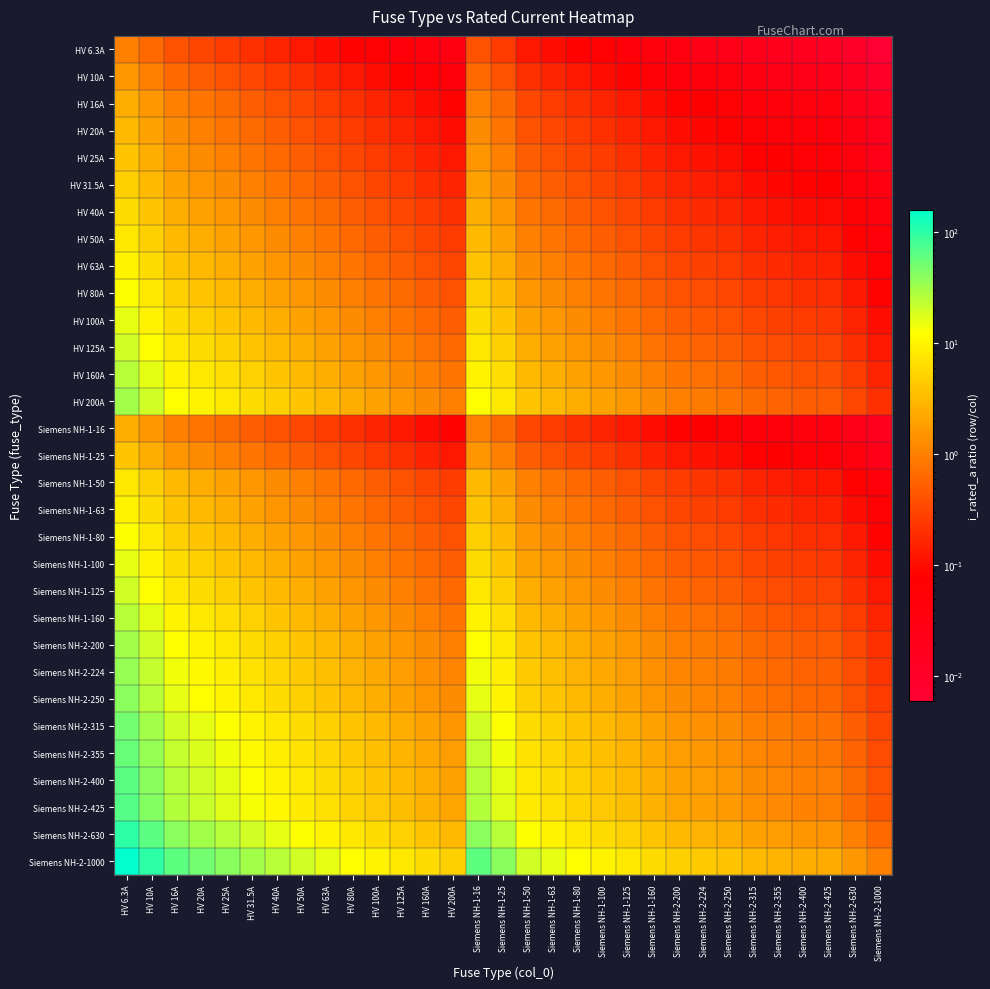

Reading right to left, transcribe all the data shown in this chart.

HV 6.3A: Siemens NH-2-1000=0.0	Siemens NH-2-630=0.0	Siemens NH-2-425=0.0	Siemens NH-2-400=0.0	Siemens NH-2-355=0.0	Siemens NH-2-315=0.0	Siemens NH-2-250=0.0	Siemens NH-2-224=0.0	Siemens NH-2-200=0.0	Siemens NH-1-160=0.0	Siemens NH-1-125=0.1	Siemens NH-1-100=0.1	Siemens NH-1-80=0.1	Siemens NH-1-63=0.1	Siemens NH-1-50=0.1	Siemens NH-1-25=0.3	Siemens NH-1-16=0.4	HV 200A=0.0	HV 160A=0.0	HV 125A=0.1	HV 100A=0.1	HV 80A=0.1	HV 63A=0.1	HV 50A=0.1	HV 40A=0.2	HV 31.5A=0.2	HV 25A=0.3	HV 20A=0.3	HV 16A=0.4	HV 10A=0.6	HV 6.3A=1.0
HV 10A: Siemens NH-2-1000=0.0	Siemens NH-2-630=0.0	Siemens NH-2-425=0.0	Siemens NH-2-400=0.0	Siemens NH-2-355=0.0	Siemens NH-2-315=0.0	Siemens NH-2-250=0.0	Siemens NH-2-224=0.0	Siemens NH-2-200=0.1	Siemens NH-1-160=0.1	Siemens NH-1-125=0.1	Siemens NH-1-100=0.1	Siemens NH-1-80=0.1	Siemens NH-1-63=0.2	Siemens NH-1-50=0.2	Siemens NH-1-25=0.4	Siemens NH-1-16=0.6	HV 200A=0.1	HV 160A=0.1	HV 125A=0.1	HV 100A=0.1	HV 80A=0.1	HV 63A=0.2	HV 50A=0.2	HV 40A=0.2	HV 31.5A=0.3	HV 25A=0.4	HV 20A=0.5	HV 16A=0.6	HV 10A=1.0	HV 6.3A=1.6
HV 16A: Siemens NH-2-1000=0.0	Siemens NH-2-630=0.0	Siemens NH-2-425=0.0	Siemens NH-2-400=0.0	Siemens NH-2-355=0.0	Siemens NH-2-315=0.1	Siemens NH-2-250=0.1	Siemens NH-2-224=0.1	Siemens NH-2-200=0.1	Siemens NH-1-160=0.1	Siemens NH-1-125=0.1	Siemens NH-1-100=0.2	Siemens NH-1-80=0.2	Siemens NH-1-63=0.3	Siemens NH-1-50=0.3	Siemens NH-1-25=0.6	Siemens NH-1-16=1.0	HV 200A=0.1	HV 160A=0.1	HV 125A=0.1	HV 100A=0.2	HV 80A=0.2	HV 63A=0.3	HV 50A=0.3	HV 40A=0.4	HV 31.5A=0.5	HV 25A=0.6	HV 20A=0.8	HV 16A=1.0	HV 10A=1.6	HV 6.3A=2.5
HV 20A: Siemens NH-2-1000=0.0	Siemens NH-2-630=0.0	Siemens NH-2-425=0.0	Siemens NH-2-400=0.1	Siemens NH-2-355=0.1	Siemens NH-2-315=0.1	Siemens NH-2-250=0.1	Siemens NH-2-224=0.1	Siemens NH-2-200=0.1	Siemens NH-1-160=0.1	Siemens NH-1-125=0.2	Siemens NH-1-100=0.2	Siemens NH-1-80=0.2	Siemens NH-1-63=0.3	Siemens NH-1-50=0.4	Siemens NH-1-25=0.8	Siemens NH-1-16=1.2	HV 200A=0.1	HV 160A=0.1	HV 125A=0.2	HV 100A=0.2	HV 80A=0.2	HV 63A=0.3	HV 50A=0.4	HV 40A=0.5	HV 31.5A=0.6	HV 25A=0.8	HV 20A=1.0	HV 16A=1.2	HV 10A=2.0	HV 6.3A=3.2
HV 25A: Siemens NH-2-1000=0.0	Siemens NH-2-630=0.0	Siemens NH-2-425=0.1	Siemens NH-2-400=0.1	Siemens NH-2-355=0.1	Siemens NH-2-315=0.1	Siemens NH-2-250=0.1	Siemens NH-2-224=0.1	Siemens NH-2-200=0.1	Siemens NH-1-160=0.2	Siemens NH-1-125=0.2	Siemens NH-1-100=0.2	Siemens NH-1-80=0.3	Siemens NH-1-63=0.4	Siemens NH-1-50=0.5	Siemens NH-1-25=1.0	Siemens NH-1-16=1.6	HV 200A=0.1	HV 160A=0.2	HV 125A=0.2	HV 100A=0.2	HV 80A=0.3	HV 63A=0.4	HV 50A=0.5	HV 40A=0.6	HV 31.5A=0.8	HV 25A=1.0	HV 20A=1.2	HV 16A=1.6	HV 10A=2.5	HV 6.3A=4.0
HV 31.5A: Siemens NH-2-1000=0.0	Siemens NH-2-630=0.1	Siemens NH-2-425=0.1	Siemens NH-2-400=0.1	Siemens NH-2-355=0.1	Siemens NH-2-315=0.1	Siemens NH-2-250=0.1	Siemens NH-2-224=0.1	Siemens NH-2-200=0.2	Siemens NH-1-160=0.2	Siemens NH-1-125=0.3	Siemens NH-1-100=0.3	Siemens NH-1-80=0.4	Siemens NH-1-63=0.5	Siemens NH-1-50=0.6	Siemens NH-1-25=1.3	Siemens NH-1-16=2.0	HV 200A=0.2	HV 160A=0.2	HV 125A=0.3	HV 100A=0.3	HV 80A=0.4	HV 63A=0.5	HV 50A=0.6	HV 40A=0.8	HV 31.5A=1.0	HV 25A=1.3	HV 20A=1.6	HV 16A=2.0	HV 10A=3.1	HV 6.3A=5.0
HV 40A: Siemens NH-2-1000=0.0	Siemens NH-2-630=0.1	Siemens NH-2-425=0.1	Siemens NH-2-400=0.1	Siemens NH-2-355=0.1	Siemens NH-2-315=0.1	Siemens NH-2-250=0.2	Siemens NH-2-224=0.2	Siemens NH-2-200=0.2	Siemens NH-1-160=0.2	Siemens NH-1-125=0.3	Siemens NH-1-100=0.4	Siemens NH-1-80=0.5	Siemens NH-1-63=0.6	Siemens NH-1-50=0.8	Siemens NH-1-25=1.6	Siemens NH-1-16=2.5	HV 200A=0.2	HV 160A=0.2	HV 125A=0.3	HV 100A=0.4	HV 80A=0.5	HV 63A=0.6	HV 50A=0.8	HV 40A=1.0	HV 31.5A=1.3	HV 25A=1.6	HV 20A=2.0	HV 16A=2.5	HV 10A=4.0	HV 6.3A=6.3
HV 50A: Siemens NH-2-1000=0.1	Siemens NH-2-630=0.1	Siemens NH-2-425=0.1	Siemens NH-2-400=0.1	Siemens NH-2-355=0.1	Siemens NH-2-315=0.2	Siemens NH-2-250=0.2	Siemens NH-2-224=0.2	Siemens NH-2-200=0.2	Siemens NH-1-160=0.3	Siemens NH-1-125=0.4	Siemens NH-1-100=0.5	Siemens NH-1-80=0.6	Siemens NH-1-63=0.8	Siemens NH-1-50=1.0	Siemens NH-1-25=2.0	Siemens NH-1-16=3.1	HV 200A=0.2	HV 160A=0.3	HV 125A=0.4	HV 100A=0.5	HV 80A=0.6	HV 63A=0.8	HV 50A=1.0	HV 40A=1.2	HV 31.5A=1.6	HV 25A=2.0	HV 20A=2.5	HV 16A=3.1	HV 10A=5.0	HV 6.3A=7.9
HV 63A: Siemens NH-2-1000=0.1	Siemens NH-2-630=0.1	Siemens NH-2-425=0.1	Siemens NH-2-400=0.2	Siemens NH-2-355=0.2	Siemens NH-2-315=0.2	Siemens NH-2-250=0.3	Siemens NH-2-224=0.3	Siemens NH-2-200=0.3	Siemens NH-1-160=0.4	Siemens NH-1-125=0.5	Siemens NH-1-100=0.6	Siemens NH-1-80=0.8	Siemens NH-1-63=1.0	Siemens NH-1-50=1.3	Siemens NH-1-25=2.5	Siemens NH-1-16=3.9	HV 200A=0.3	HV 160A=0.4	HV 125A=0.5	HV 100A=0.6	HV 80A=0.8	HV 63A=1.0	HV 50A=1.3	HV 40A=1.6	HV 31.5A=2.0	HV 25A=2.5	HV 20A=3.1	HV 16A=3.9	HV 10A=6.3	HV 6.3A=10.0
HV 80A: Siemens NH-2-1000=0.1	Siemens NH-2-630=0.1	Siemens NH-2-425=0.2	Siemens NH-2-400=0.2	Siemens NH-2-355=0.2	Siemens NH-2-315=0.3	Siemens NH-2-250=0.3	Siemens NH-2-224=0.4	Siemens NH-2-200=0.4	Siemens NH-1-160=0.5	Siemens NH-1-125=0.6	Siemens NH-1-100=0.8	Siemens NH-1-80=1.0	Siemens NH-1-63=1.3	Siemens NH-1-50=1.6	Siemens NH-1-25=3.2	Siemens NH-1-16=5.0	HV 200A=0.4	HV 160A=0.5	HV 125A=0.6	HV 100A=0.8	HV 80A=1.0	HV 63A=1.3	HV 50A=1.6	HV 40A=2.0	HV 31.5A=2.5	HV 25A=3.2	HV 20A=4.0	HV 16A=5.0	HV 10A=8.0	HV 6.3A=12.7
HV 100A: Siemens NH-2-1000=0.1	Siemens NH-2-630=0.2	Siemens NH-2-425=0.2	Siemens NH-2-400=0.2	Siemens NH-2-355=0.3	Siemens NH-2-315=0.3	Siemens NH-2-250=0.4	Siemens NH-2-224=0.4	Siemens NH-2-200=0.5	Siemens NH-1-160=0.6	Siemens NH-1-125=0.8	Siemens NH-1-100=1.0	Siemens NH-1-80=1.2	Siemens NH-1-63=1.6	Siemens NH-1-50=2.0	Siemens NH-1-25=4.0	Siemens NH-1-16=6.2	HV 200A=0.5	HV 160A=0.6	HV 125A=0.8	HV 100A=1.0	HV 80A=1.2	HV 63A=1.6	HV 50A=2.0	HV 40A=2.5	HV 31.5A=3.2	HV 25A=4.0	HV 20A=5.0	HV 16A=6.2	HV 10A=10.0	HV 6.3A=15.9
HV 125A: Siemens NH-2-1000=0.1	Siemens NH-2-630=0.2	Siemens NH-2-425=0.3	Siemens NH-2-400=0.3	Siemens NH-2-355=0.4	Siemens NH-2-315=0.4	Siemens NH-2-250=0.5	Siemens NH-2-224=0.6	Siemens NH-2-200=0.6	Siemens NH-1-160=0.8	Siemens NH-1-125=1.0	Siemens NH-1-100=1.2	Siemens NH-1-80=1.6	Siemens NH-1-63=2.0	Siemens NH-1-50=2.5	Siemens NH-1-25=5.0	Siemens NH-1-16=7.8	HV 200A=0.6	HV 160A=0.8	HV 125A=1.0	HV 100A=1.2	HV 80A=1.6	HV 63A=2.0	HV 50A=2.5	HV 40A=3.1	HV 31.5A=4.0	HV 25A=5.0	HV 20A=6.2	HV 16A=7.8	HV 10A=12.5	HV 6.3A=19.8
HV 160A: Siemens NH-2-1000=0.2	Siemens NH-2-630=0.3	Siemens NH-2-425=0.4	Siemens NH-2-400=0.4	Siemens NH-2-355=0.5	Siemens NH-2-315=0.5	Siemens NH-2-250=0.6	Siemens NH-2-224=0.7	Siemens NH-2-200=0.8	Siemens NH-1-160=1.0	Siemens NH-1-125=1.3	Siemens NH-1-100=1.6	Siemens NH-1-80=2.0	Siemens NH-1-63=2.5	Siemens NH-1-50=3.2	Siemens NH-1-25=6.4	Siemens NH-1-16=10.0	HV 200A=0.8	HV 160A=1.0	HV 125A=1.3	HV 100A=1.6	HV 80A=2.0	HV 63A=2.5	HV 50A=3.2	HV 40A=4.0	HV 31.5A=5.1	HV 25A=6.4	HV 20A=8.0	HV 16A=10.0	HV 10A=16.0	HV 6.3A=25.4
HV 200A: Siemens NH-2-1000=0.2	Siemens NH-2-630=0.3	Siemens NH-2-425=0.5	Siemens NH-2-400=0.5	Siemens NH-2-355=0.6	Siemens NH-2-315=0.6	Siemens NH-2-250=0.8	Siemens NH-2-224=0.9	Siemens NH-2-200=1.0	Siemens NH-1-160=1.2	Siemens NH-1-125=1.6	Siemens NH-1-100=2.0	Siemens NH-1-80=2.5	Siemens NH-1-63=3.2	Siemens NH-1-50=4.0	Siemens NH-1-25=8.0	Siemens NH-1-16=12.5	HV 200A=1.0	HV 160A=1.2	HV 125A=1.6	HV 100A=2.0	HV 80A=2.5	HV 63A=3.2	HV 50A=4.0	HV 40A=5.0	HV 31.5A=6.3	HV 25A=8.0	HV 20A=10.0	HV 16A=12.5	HV 10A=20.0	HV 6.3A=31.7
Siemens NH-1-16: Siemens NH-2-1000=0.0	Siemens NH-2-630=0.0	Siemens NH-2-425=0.0	Siemens NH-2-400=0.0	Siemens NH-2-355=0.0	Siemens NH-2-315=0.1	Siemens NH-2-250=0.1	Siemens NH-2-224=0.1	Siemens NH-2-200=0.1	Siemens NH-1-160=0.1	Siemens NH-1-125=0.1	Siemens NH-1-100=0.2	Siemens NH-1-80=0.2	Siemens NH-1-63=0.3	Siemens NH-1-50=0.3	Siemens NH-1-25=0.6	Siemens NH-1-16=1.0	HV 200A=0.1	HV 160A=0.1	HV 125A=0.1	HV 100A=0.2	HV 80A=0.2	HV 63A=0.3	HV 50A=0.3	HV 40A=0.4	HV 31.5A=0.5	HV 25A=0.6	HV 20A=0.8	HV 16A=1.0	HV 10A=1.6	HV 6.3A=2.5
Siemens NH-1-25: Siemens NH-2-1000=0.0	Siemens NH-2-630=0.0	Siemens NH-2-425=0.1	Siemens NH-2-400=0.1	Siemens NH-2-355=0.1	Siemens NH-2-315=0.1	Siemens NH-2-250=0.1	Siemens NH-2-224=0.1	Siemens NH-2-200=0.1	Siemens NH-1-160=0.2	Siemens NH-1-125=0.2	Siemens NH-1-100=0.2	Siemens NH-1-80=0.3	Siemens NH-1-63=0.4	Siemens NH-1-50=0.5	Siemens NH-1-25=1.0	Siemens NH-1-16=1.6	HV 200A=0.1	HV 160A=0.2	HV 125A=0.2	HV 100A=0.2	HV 80A=0.3	HV 63A=0.4	HV 50A=0.5	HV 40A=0.6	HV 31.5A=0.8	HV 25A=1.0	HV 20A=1.2	HV 16A=1.6	HV 10A=2.5	HV 6.3A=4.0
Siemens NH-1-50: Siemens NH-2-1000=0.1	Siemens NH-2-630=0.1	Siemens NH-2-425=0.1	Siemens NH-2-400=0.1	Siemens NH-2-355=0.1	Siemens NH-2-315=0.2	Siemens NH-2-250=0.2	Siemens NH-2-224=0.2	Siemens NH-2-200=0.2	Siemens NH-1-160=0.3	Siemens NH-1-125=0.4	Siemens NH-1-100=0.5	Siemens NH-1-80=0.6	Siemens NH-1-63=0.8	Siemens NH-1-50=1.0	Siemens NH-1-25=2.0	Siemens NH-1-16=3.1	HV 200A=0.2	HV 160A=0.3	HV 125A=0.4	HV 100A=0.5	HV 80A=0.6	HV 63A=0.8	HV 50A=1.0	HV 40A=1.2	HV 31.5A=1.6	HV 25A=2.0	HV 20A=2.5	HV 16A=3.1	HV 10A=5.0	HV 6.3A=7.9
Siemens NH-1-63: Siemens NH-2-1000=0.1	Siemens NH-2-630=0.1	Siemens NH-2-425=0.1	Siemens NH-2-400=0.2	Siemens NH-2-355=0.2	Siemens NH-2-315=0.2	Siemens NH-2-250=0.3	Siemens NH-2-224=0.3	Siemens NH-2-200=0.3	Siemens NH-1-160=0.4	Siemens NH-1-125=0.5	Siemens NH-1-100=0.6	Siemens NH-1-80=0.8	Siemens NH-1-63=1.0	Siemens NH-1-50=1.3	Siemens NH-1-25=2.5	Siemens NH-1-16=3.9	HV 200A=0.3	HV 160A=0.4	HV 125A=0.5	HV 100A=0.6	HV 80A=0.8	HV 63A=1.0	HV 50A=1.3	HV 40A=1.6	HV 31.5A=2.0	HV 25A=2.5	HV 20A=3.1	HV 16A=3.9	HV 10A=6.3	HV 6.3A=10.0
Siemens NH-1-80: Siemens NH-2-1000=0.1	Siemens NH-2-630=0.1	Siemens NH-2-425=0.2	Siemens NH-2-400=0.2	Siemens NH-2-355=0.2	Siemens NH-2-315=0.3	Siemens NH-2-250=0.3	Siemens NH-2-224=0.4	Siemens NH-2-200=0.4	Siemens NH-1-160=0.5	Siemens NH-1-125=0.6	Siemens NH-1-100=0.8	Siemens NH-1-80=1.0	Siemens NH-1-63=1.3	Siemens NH-1-50=1.6	Siemens NH-1-25=3.2	Siemens NH-1-16=5.0	HV 200A=0.4	HV 160A=0.5	HV 125A=0.6	HV 100A=0.8	HV 80A=1.0	HV 63A=1.3	HV 50A=1.6	HV 40A=2.0	HV 31.5A=2.5	HV 25A=3.2	HV 20A=4.0	HV 16A=5.0	HV 10A=8.0	HV 6.3A=12.7
Siemens NH-1-100: Siemens NH-2-1000=0.1	Siemens NH-2-630=0.2	Siemens NH-2-425=0.2	Siemens NH-2-400=0.2	Siemens NH-2-355=0.3	Siemens NH-2-315=0.3	Siemens NH-2-250=0.4	Siemens NH-2-224=0.4	Siemens NH-2-200=0.5	Siemens NH-1-160=0.6	Siemens NH-1-125=0.8	Siemens NH-1-100=1.0	Siemens NH-1-80=1.2	Siemens NH-1-63=1.6	Siemens NH-1-50=2.0	Siemens NH-1-25=4.0	Siemens NH-1-16=6.2	HV 200A=0.5	HV 160A=0.6	HV 125A=0.8	HV 100A=1.0	HV 80A=1.2	HV 63A=1.6	HV 50A=2.0	HV 40A=2.5	HV 31.5A=3.2	HV 25A=4.0	HV 20A=5.0	HV 16A=6.2	HV 10A=10.0	HV 6.3A=15.9
Siemens NH-1-125: Siemens NH-2-1000=0.1	Siemens NH-2-630=0.2	Siemens NH-2-425=0.3	Siemens NH-2-400=0.3	Siemens NH-2-355=0.4	Siemens NH-2-315=0.4	Siemens NH-2-250=0.5	Siemens NH-2-224=0.6	Siemens NH-2-200=0.6	Siemens NH-1-160=0.8	Siemens NH-1-125=1.0	Siemens NH-1-100=1.2	Siemens NH-1-80=1.6	Siemens NH-1-63=2.0	Siemens NH-1-50=2.5	Siemens NH-1-25=5.0	Siemens NH-1-16=7.8	HV 200A=0.6	HV 160A=0.8	HV 125A=1.0	HV 100A=1.2	HV 80A=1.6	HV 63A=2.0	HV 50A=2.5	HV 40A=3.1	HV 31.5A=4.0	HV 25A=5.0	HV 20A=6.2	HV 16A=7.8	HV 10A=12.5	HV 6.3A=19.8
Siemens NH-1-160: Siemens NH-2-1000=0.2	Siemens NH-2-630=0.3	Siemens NH-2-425=0.4	Siemens NH-2-400=0.4	Siemens NH-2-355=0.5	Siemens NH-2-315=0.5	Siemens NH-2-250=0.6	Siemens NH-2-224=0.7	Siemens NH-2-200=0.8	Siemens NH-1-160=1.0	Siemens NH-1-125=1.3	Siemens NH-1-100=1.6	Siemens NH-1-80=2.0	Siemens NH-1-63=2.5	Siemens NH-1-50=3.2	Siemens NH-1-25=6.4	Siemens NH-1-16=10.0	HV 200A=0.8	HV 160A=1.0	HV 125A=1.3	HV 100A=1.6	HV 80A=2.0	HV 63A=2.5	HV 50A=3.2	HV 40A=4.0	HV 31.5A=5.1	HV 25A=6.4	HV 20A=8.0	HV 16A=10.0	HV 10A=16.0	HV 6.3A=25.4
Siemens NH-2-200: Siemens NH-2-1000=0.2	Siemens NH-2-630=0.3	Siemens NH-2-425=0.5	Siemens NH-2-400=0.5	Siemens NH-2-355=0.6	Siemens NH-2-315=0.6	Siemens NH-2-250=0.8	Siemens NH-2-224=0.9	Siemens NH-2-200=1.0	Siemens NH-1-160=1.2	Siemens NH-1-125=1.6	Siemens NH-1-100=2.0	Siemens NH-1-80=2.5	Siemens NH-1-63=3.2	Siemens NH-1-50=4.0	Siemens NH-1-25=8.0	Siemens NH-1-16=12.5	HV 200A=1.0	HV 160A=1.2	HV 125A=1.6	HV 100A=2.0	HV 80A=2.5	HV 63A=3.2	HV 50A=4.0	HV 40A=5.0	HV 31.5A=6.3	HV 25A=8.0	HV 20A=10.0	HV 16A=12.5	HV 10A=20.0	HV 6.3A=31.7
Siemens NH-2-224: Siemens NH-2-1000=0.2	Siemens NH-2-630=0.4	Siemens NH-2-425=0.5	Siemens NH-2-400=0.6	Siemens NH-2-355=0.6	Siemens NH-2-315=0.7	Siemens NH-2-250=0.9	Siemens NH-2-224=1.0	Siemens NH-2-200=1.1	Siemens NH-1-160=1.4	Siemens NH-1-125=1.8	Siemens NH-1-100=2.2	Siemens NH-1-80=2.8	Siemens NH-1-63=3.6	Siemens NH-1-50=4.5	Siemens NH-1-25=9.0	Siemens NH-1-16=14.0	HV 200A=1.1	HV 160A=1.4	HV 125A=1.8	HV 100A=2.2	HV 80A=2.8	HV 63A=3.6	HV 50A=4.5	HV 40A=5.6	HV 31.5A=7.1	HV 25A=9.0	HV 20A=11.2	HV 16A=14.0	HV 10A=22.4	HV 6.3A=35.6
Siemens NH-2-250: Siemens NH-2-1000=0.2	Siemens NH-2-630=0.4	Siemens NH-2-425=0.6	Siemens NH-2-400=0.6	Siemens NH-2-355=0.7	Siemens NH-2-315=0.8	Siemens NH-2-250=1.0	Siemens NH-2-224=1.1	Siemens NH-2-200=1.2	Siemens NH-1-160=1.6	Siemens NH-1-125=2.0	Siemens NH-1-100=2.5	Siemens NH-1-80=3.1	Siemens NH-1-63=4.0	Siemens NH-1-50=5.0	Siemens NH-1-25=10.0	Siemens NH-1-16=15.6	HV 200A=1.2	HV 160A=1.6	HV 125A=2.0	HV 100A=2.5	HV 80A=3.1	HV 63A=4.0	HV 50A=5.0	HV 40A=6.2	HV 31.5A=7.9	HV 25A=10.0	HV 20A=12.5	HV 16A=15.6	HV 10A=25.0	HV 6.3A=39.7
Siemens NH-2-315: Siemens NH-2-1000=0.3	Siemens NH-2-630=0.5	Siemens NH-2-425=0.7	Siemens NH-2-400=0.8	Siemens NH-2-355=0.9	Siemens NH-2-315=1.0	Siemens NH-2-250=1.3	Siemens NH-2-224=1.4	Siemens NH-2-200=1.6	Siemens NH-1-160=2.0	Siemens NH-1-125=2.5	Siemens NH-1-100=3.1	Siemens NH-1-80=3.9	Siemens NH-1-63=5.0	Siemens NH-1-50=6.3	Siemens NH-1-25=12.6	Siemens NH-1-16=19.7	HV 200A=1.6	HV 160A=2.0	HV 125A=2.5	HV 100A=3.1	HV 80A=3.9	HV 63A=5.0	HV 50A=6.3	HV 40A=7.9	HV 31.5A=10.0	HV 25A=12.6	HV 20A=15.8	HV 16A=19.7	HV 10A=31.5	HV 6.3A=50.0
Siemens NH-2-355: Siemens NH-2-1000=0.4	Siemens NH-2-630=0.6	Siemens NH-2-425=0.8	Siemens NH-2-400=0.9	Siemens NH-2-355=1.0	Siemens NH-2-315=1.1	Siemens NH-2-250=1.4	Siemens NH-2-224=1.6	Siemens NH-2-200=1.8	Siemens NH-1-160=2.2	Siemens NH-1-125=2.8	Siemens NH-1-100=3.5	Siemens NH-1-80=4.4	Siemens NH-1-63=5.6	Siemens NH-1-50=7.1	Siemens NH-1-25=14.2	Siemens NH-1-16=22.2	HV 200A=1.8	HV 160A=2.2	HV 125A=2.8	HV 100A=3.5	HV 80A=4.4	HV 63A=5.6	HV 50A=7.1	HV 40A=8.9	HV 31.5A=11.3	HV 25A=14.2	HV 20A=17.8	HV 16A=22.2	HV 10A=35.5	HV 6.3A=56.3
Siemens NH-2-400: Siemens NH-2-1000=0.4	Siemens NH-2-630=0.6	Siemens NH-2-425=0.9	Siemens NH-2-400=1.0	Siemens NH-2-355=1.1	Siemens NH-2-315=1.3	Siemens NH-2-250=1.6	Siemens NH-2-224=1.8	Siemens NH-2-200=2.0	Siemens NH-1-160=2.5	Siemens NH-1-125=3.2	Siemens NH-1-100=4.0	Siemens NH-1-80=5.0	Siemens NH-1-63=6.3	Siemens NH-1-50=8.0	Siemens NH-1-25=16.0	Siemens NH-1-16=25.0	HV 200A=2.0	HV 160A=2.5	HV 125A=3.2	HV 100A=4.0	HV 80A=5.0	HV 63A=6.3	HV 50A=8.0	HV 40A=10.0	HV 31.5A=12.7	HV 25A=16.0	HV 20A=20.0	HV 16A=25.0	HV 10A=40.0	HV 6.3A=63.5
Siemens NH-2-425: Siemens NH-2-1000=0.4	Siemens NH-2-630=0.7	Siemens NH-2-425=1.0	Siemens NH-2-400=1.1	Siemens NH-2-355=1.2	Siemens NH-2-315=1.3	Siemens NH-2-250=1.7	Siemens NH-2-224=1.9	Siemens NH-2-200=2.1	Siemens NH-1-160=2.7	Siemens NH-1-125=3.4	Siemens NH-1-100=4.2	Siemens NH-1-80=5.3	Siemens NH-1-63=6.7	Siemens NH-1-50=8.5	Siemens NH-1-25=17.0	Siemens NH-1-16=26.6	HV 200A=2.1	HV 160A=2.7	HV 125A=3.4	HV 100A=4.2	HV 80A=5.3	HV 63A=6.7	HV 50A=8.5	HV 40A=10.6	HV 31.5A=13.5	HV 25A=17.0	HV 20A=21.2	HV 16A=26.6	HV 10A=42.5	HV 6.3A=67.5
Siemens NH-2-630: Siemens NH-2-1000=0.6	Siemens NH-2-630=1.0	Siemens NH-2-425=1.5	Siemens NH-2-400=1.6	Siemens NH-2-355=1.8	Siemens NH-2-315=2.0	Siemens NH-2-250=2.5	Siemens NH-2-224=2.8	Siemens NH-2-200=3.1	Siemens NH-1-160=3.9	Siemens NH-1-125=5.0	Siemens NH-1-100=6.3	Siemens NH-1-80=7.9	Siemens NH-1-63=10.0	Siemens NH-1-50=12.6	Siemens NH-1-25=25.2	Siemens NH-1-16=39.4	HV 200A=3.1	HV 160A=3.9	HV 125A=5.0	HV 100A=6.3	HV 80A=7.9	HV 63A=10.0	HV 50A=12.6	HV 40A=15.8	HV 31.5A=20.0	HV 25A=25.2	HV 20A=31.5	HV 16A=39.4	HV 10A=63.0	HV 6.3A=100.0
Siemens NH-2-1000: Siemens NH-2-1000=1.0	Siemens NH-2-630=1.6	Siemens NH-2-425=2.4	Siemens NH-2-400=2.5	Siemens NH-2-355=2.8	Siemens NH-2-315=3.2	Siemens NH-2-250=4.0	Siemens NH-2-224=4.5	Siemens NH-2-200=5.0	Siemens NH-1-160=6.2	Siemens NH-1-125=8.0	Siemens NH-1-100=10.0	Siemens NH-1-80=12.5	Siemens NH-1-63=15.9	Siemens NH-1-50=20.0	Siemens NH-1-25=40.0	Siemens NH-1-16=62.5	HV 200A=5.0	HV 160A=6.2	HV 125A=8.0	HV 100A=10.0	HV 80A=12.5	HV 63A=15.9	HV 50A=20.0	HV 40A=25.0	HV 31.5A=31.7	HV 25A=40.0	HV 20A=50.0	HV 16A=62.5	HV 10A=100.0	HV 6.3A=158.7